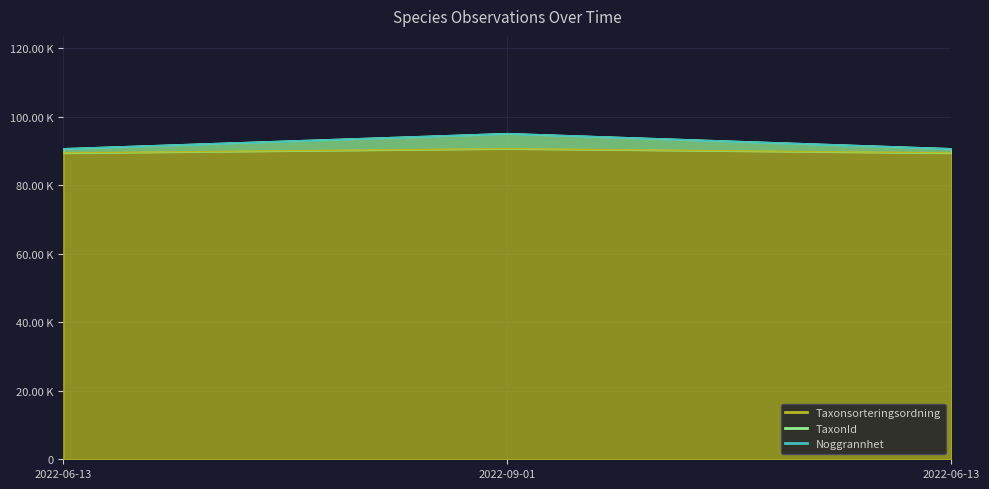

Count the number of categories in the chart.

3